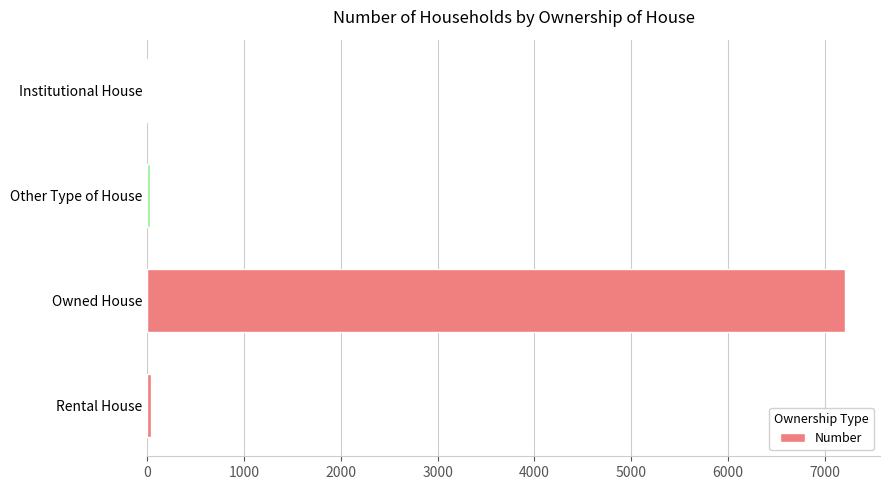

Which category has the highest value across all series?

Owned House